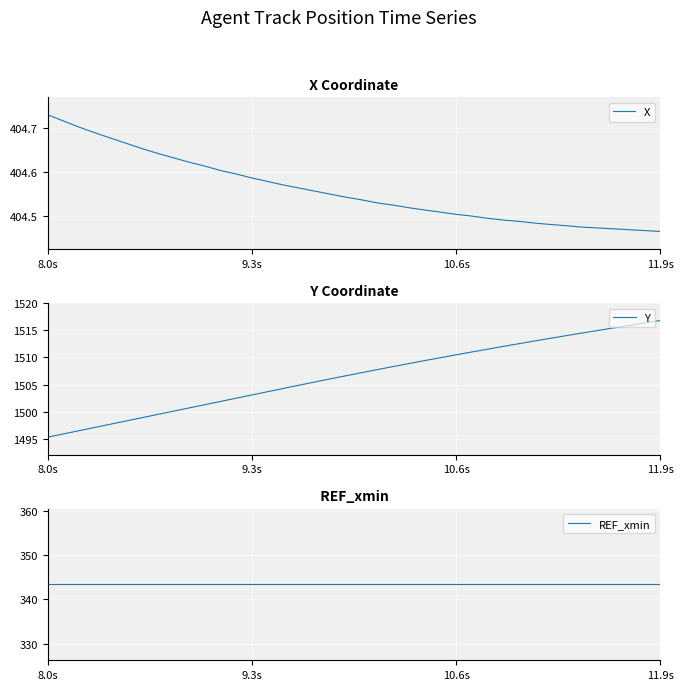

Is it true that Y equals 2025.9 at 11.9s?

False